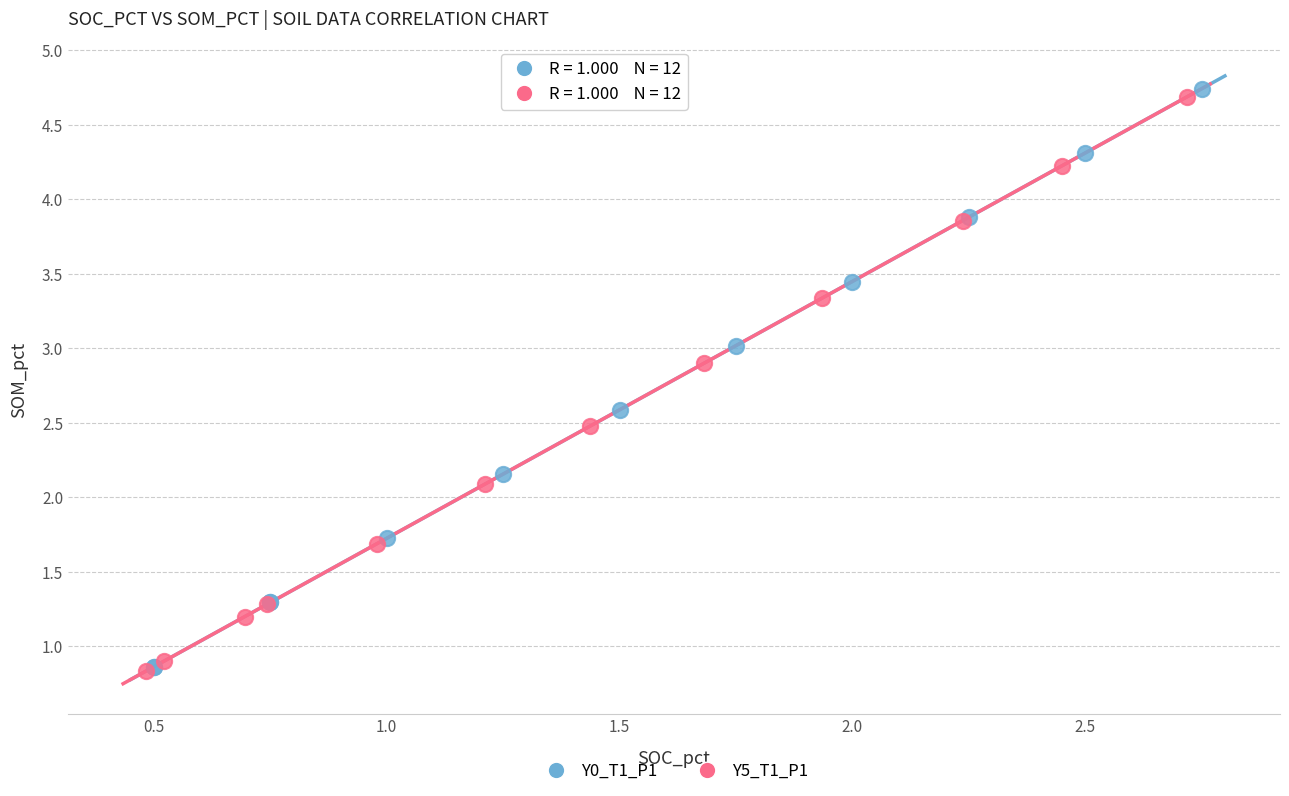

Which series reaches the maximum Y coordinate?

Y0_T1_P1